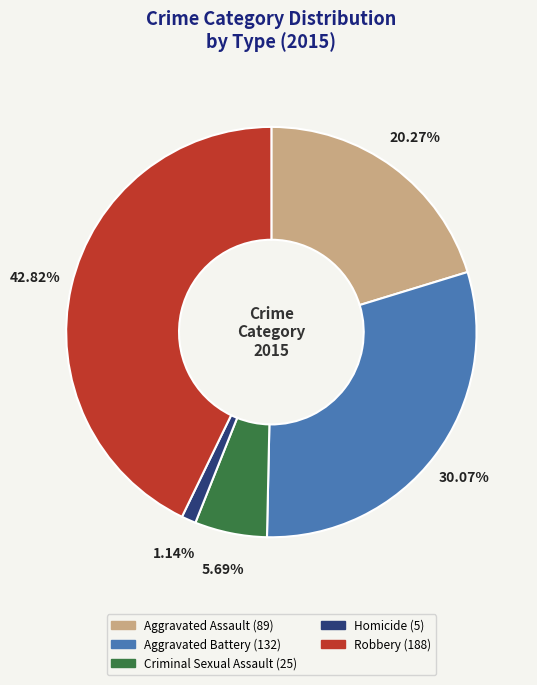

How many segments does this pie chart have?

5